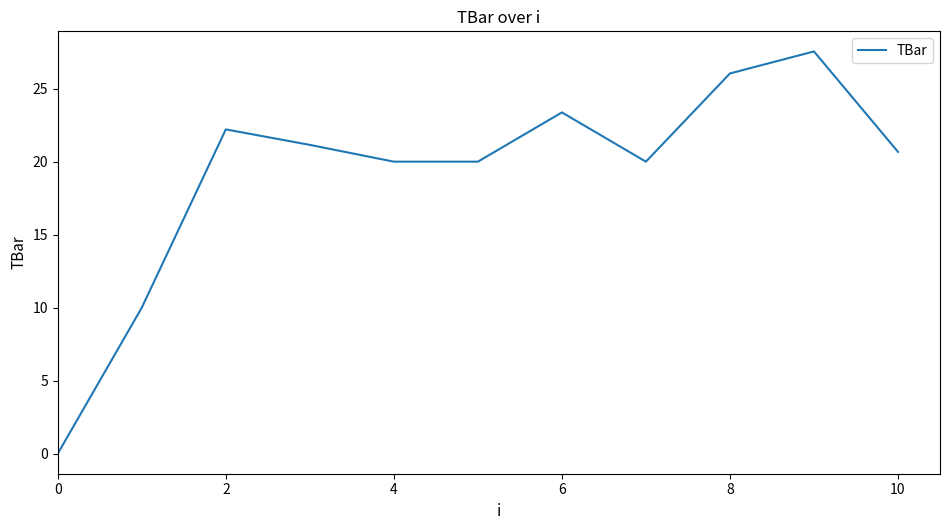

What is the difference between the maximum and minimum values?

27.6